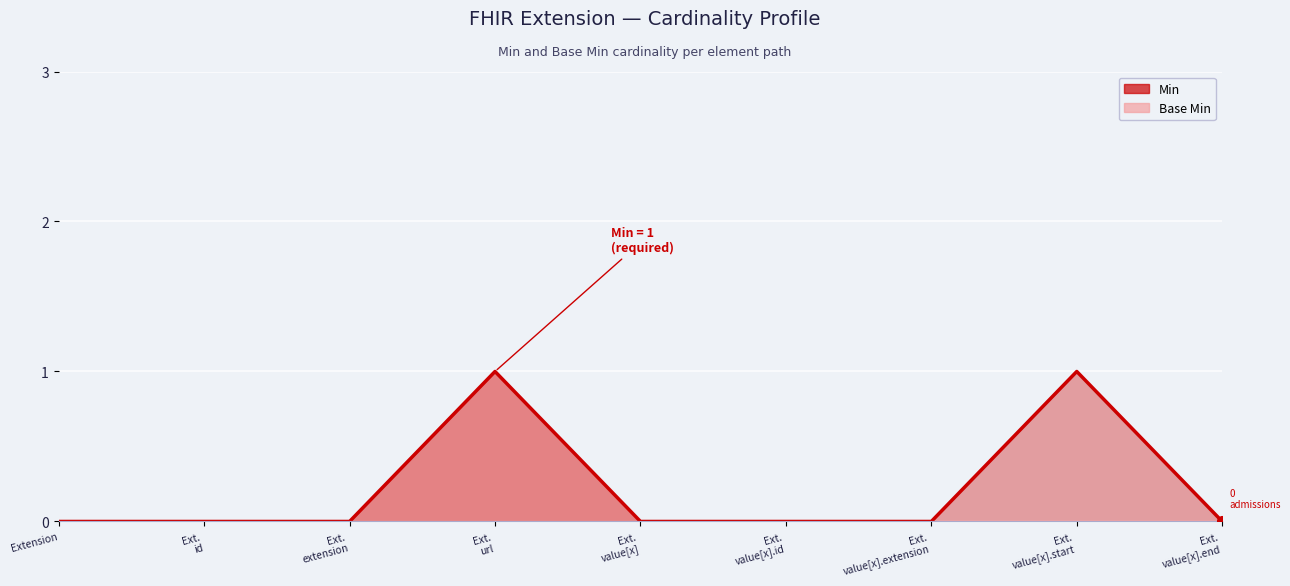

The Min series shows 0 at Ext. id. True or false?

False